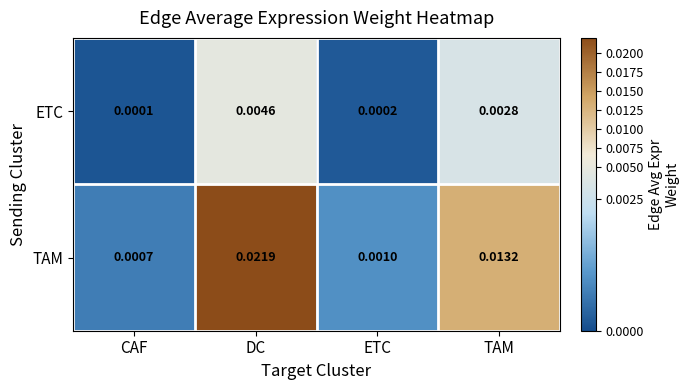

Rank the series by their average value, from highest to lowest.

TAM, ETC